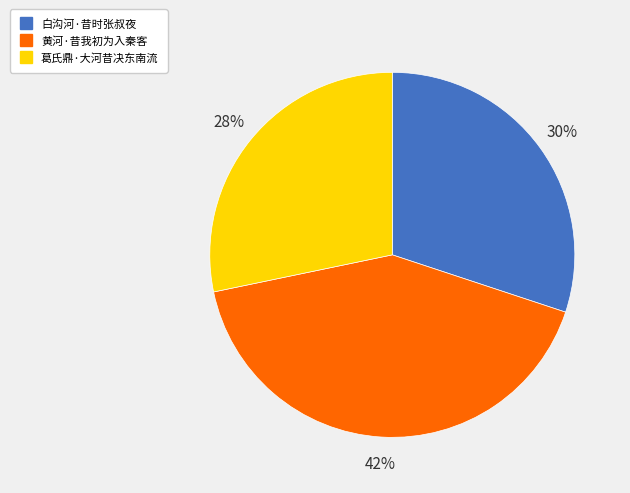

To the nearest percent, what is the average slice percentage?

33%